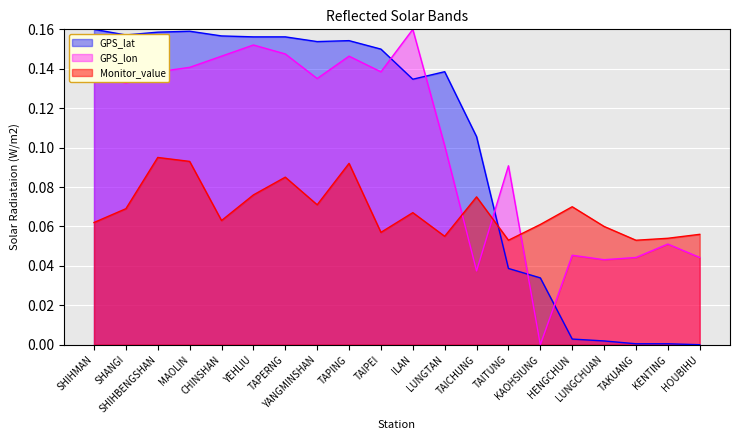

Where is GPS_lat nearest to the value 0?

HOUBIHU